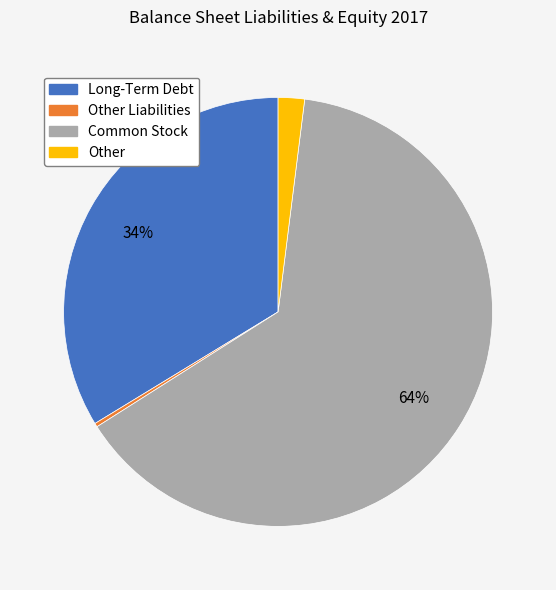

Is there any slice that represents more than half of the pie?

Yes